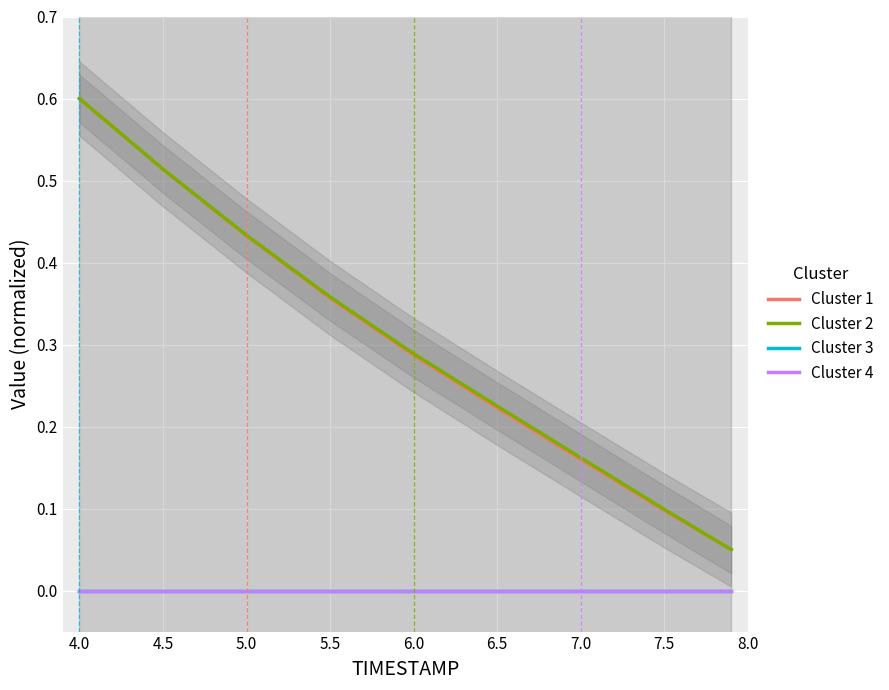

The Cluster 1 series shows 0.2 at 5.0. True or false?

False